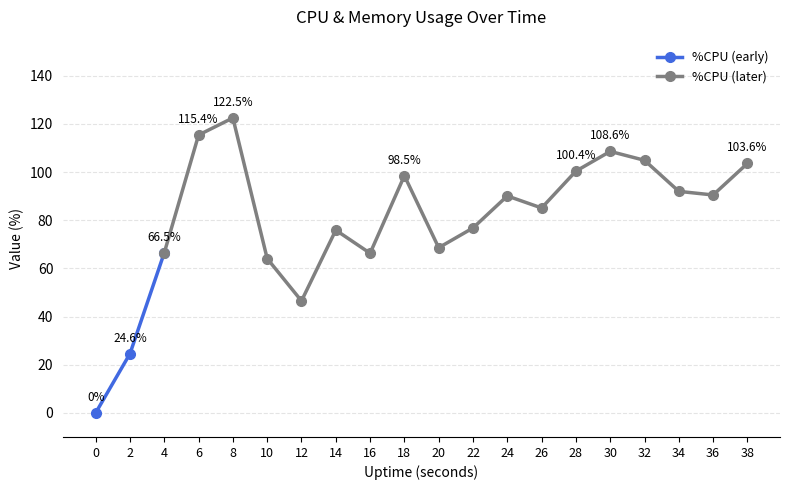

How many values in the %CPU series exceed 90?

10